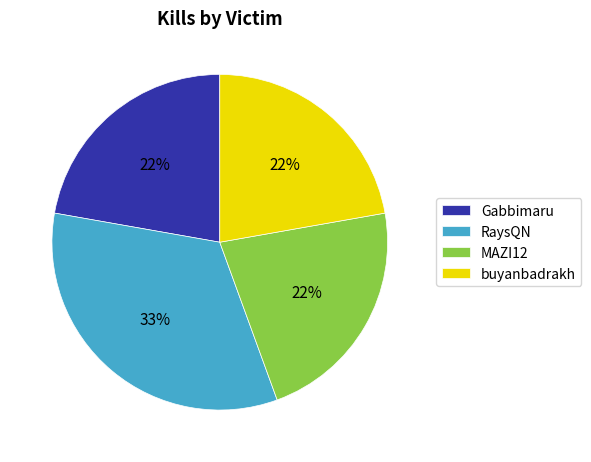

The RaysQN slice represents 33% of the pie. True or false?

True